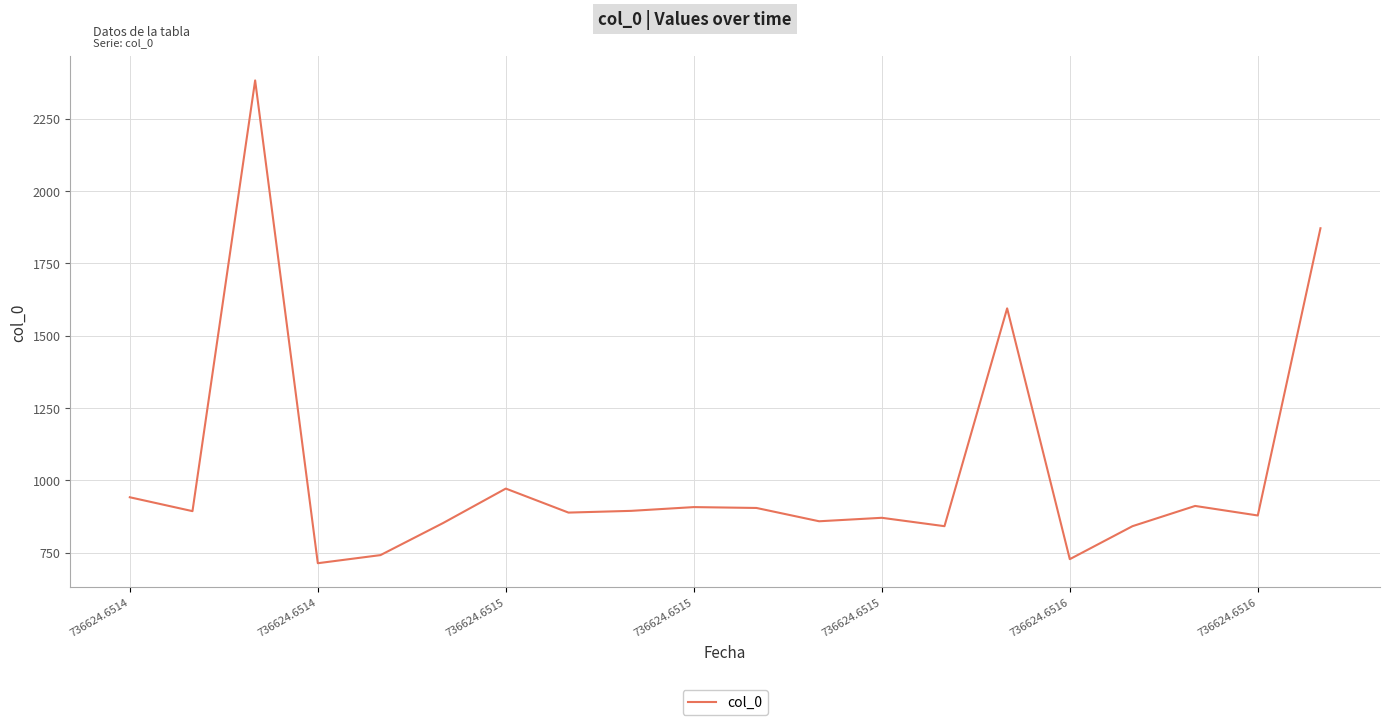

What is the difference between the maximum and minimum values?

1669